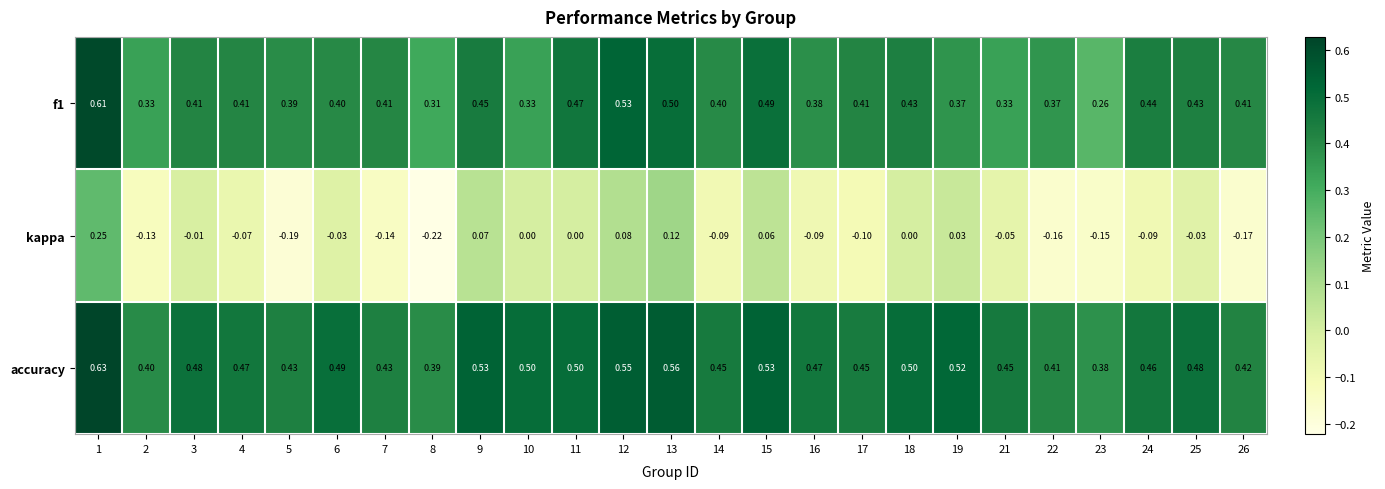

Is the value of accuracy at 3 greater than the value of f1 at 8?

Yes